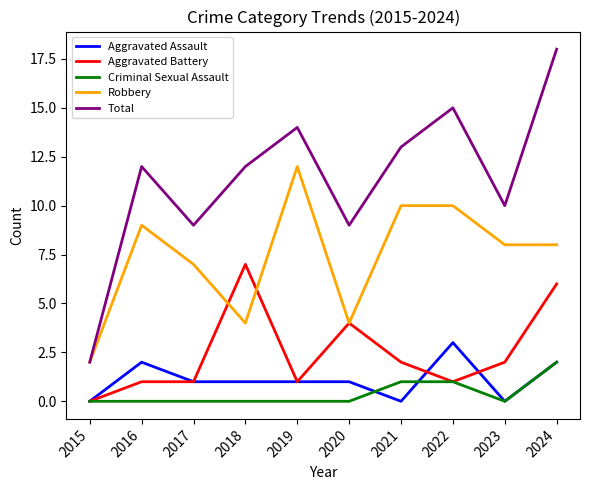

Is it true that Robbery equals 8 at 2024?

True